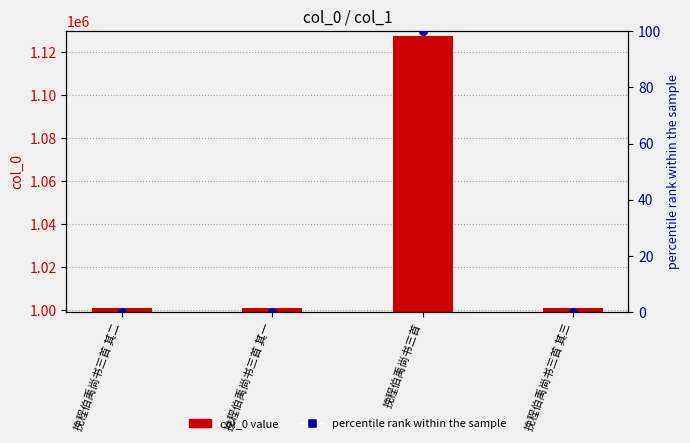

At which category is the sum across all series the highest?

挽程伯禹尚书三首